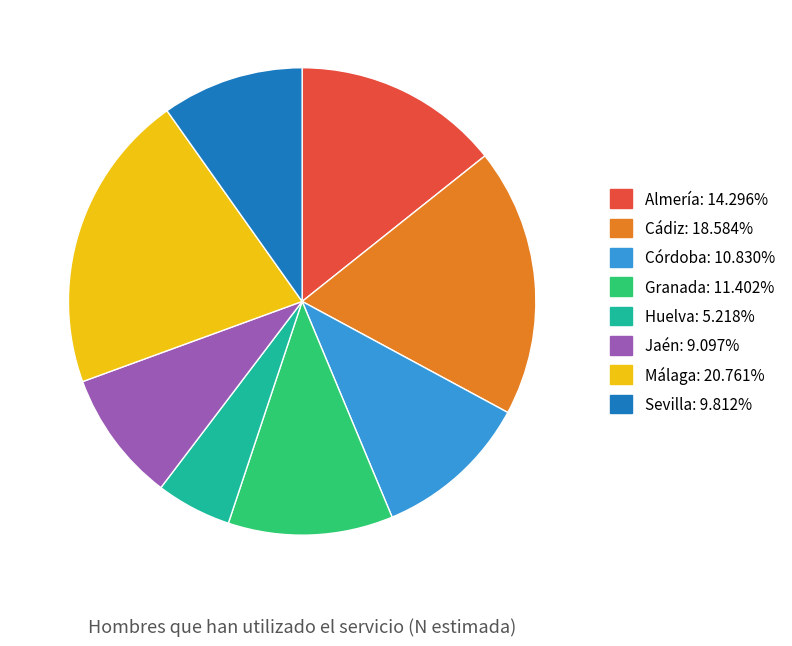

Does Córdoba account for over 50% of the chart?

No